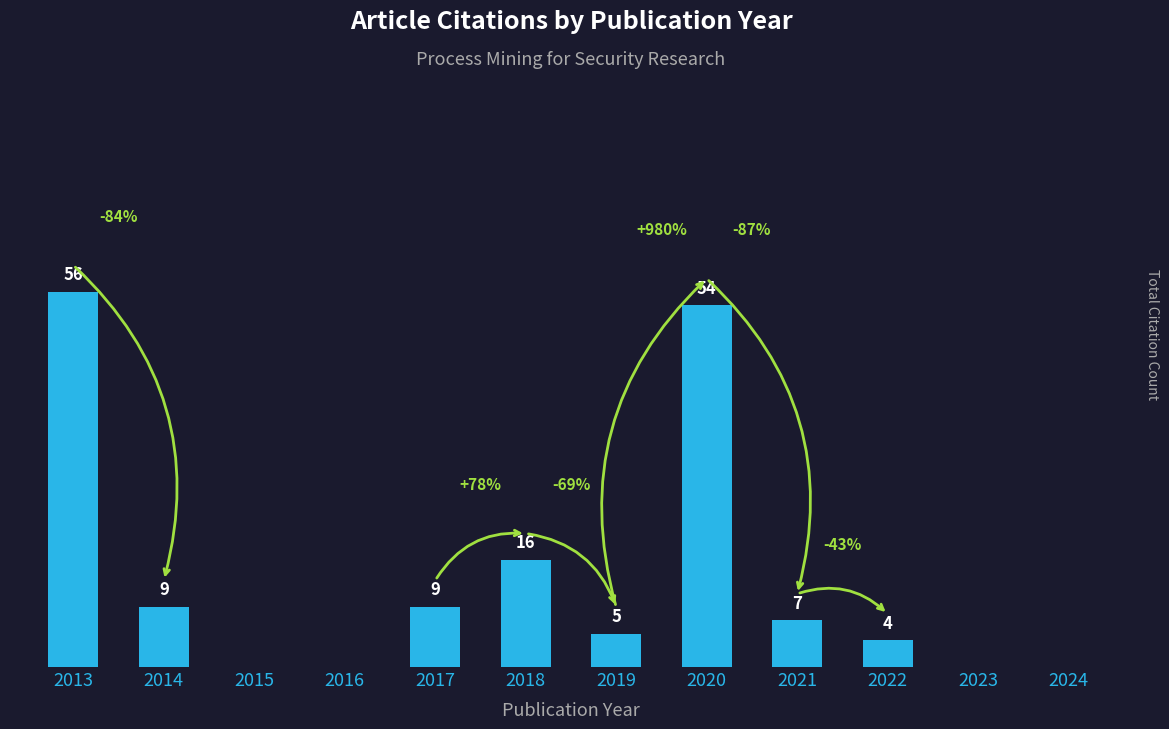

What value does the data have at 2017, to the nearest 10?

10